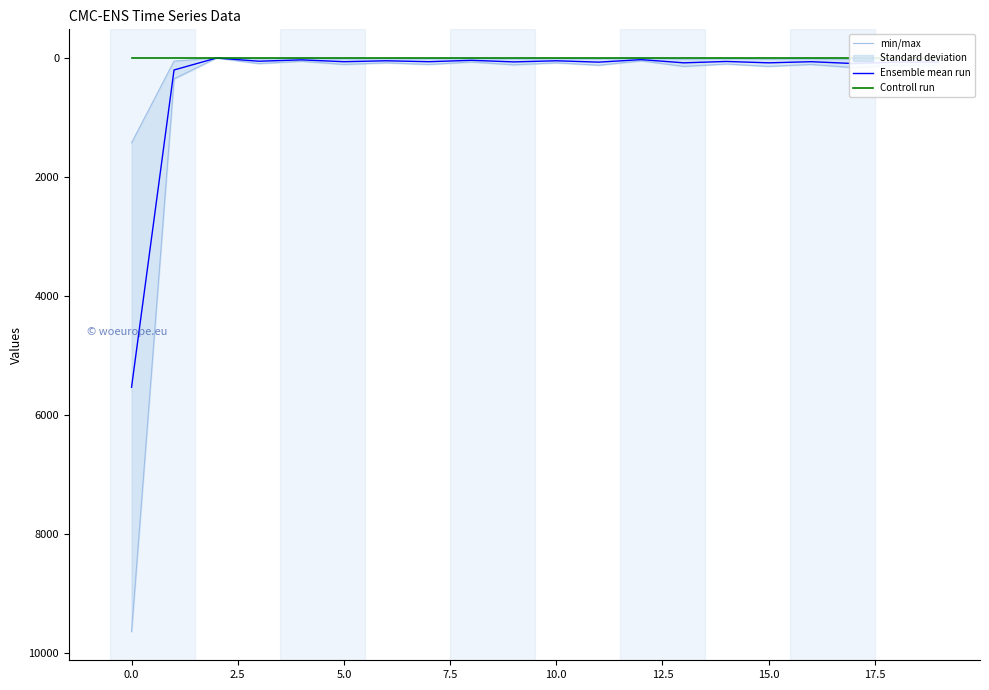

At which label does Ensemble mean run reach its peak?

0.0